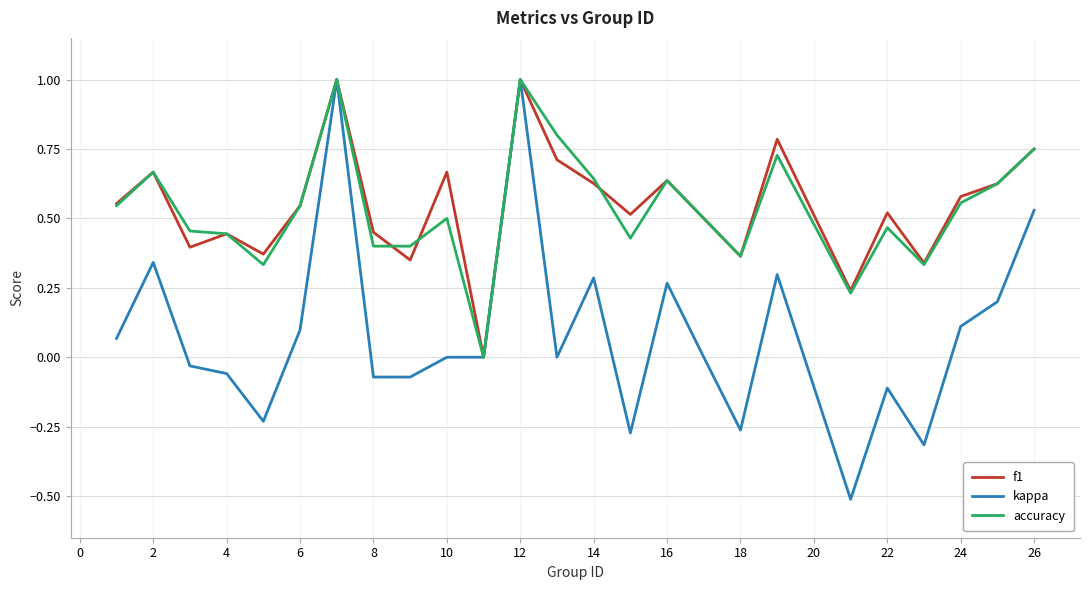

Which series has the widest spread of values?

kappa